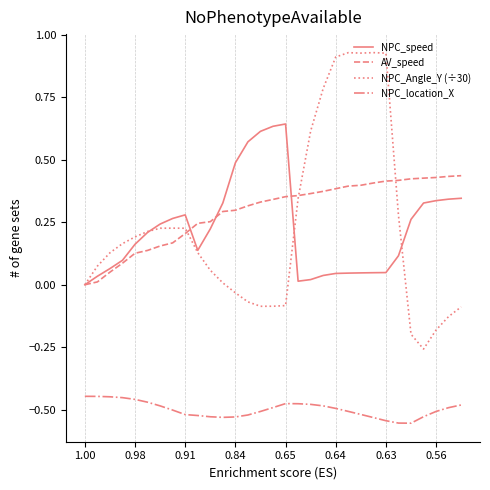

True or false: NPC_speed and NPC_location_X intersect in this chart.

False